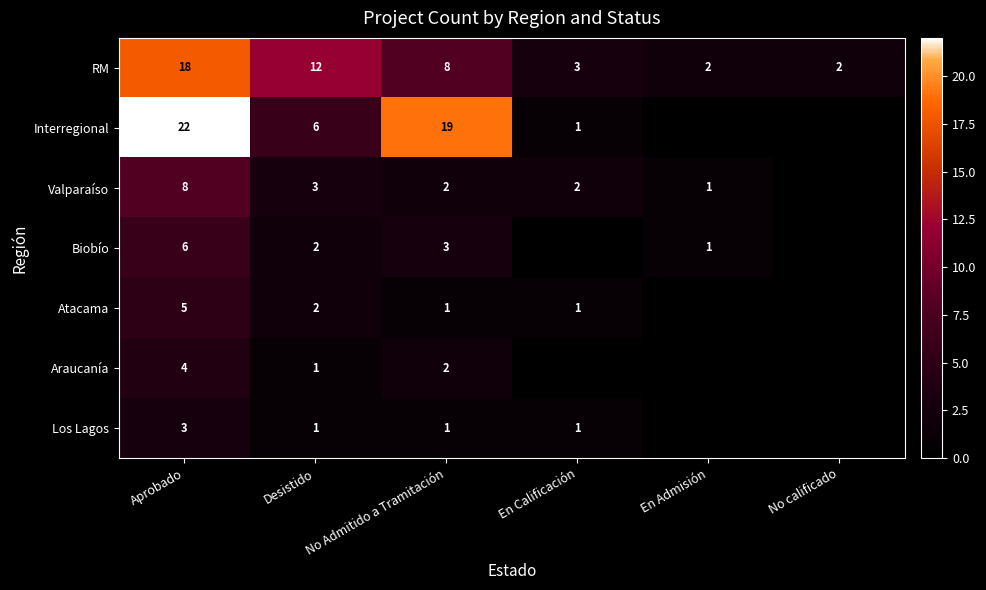

Is the value of Valparaíso at En Calificación greater than the value of RM at Desistido?

No